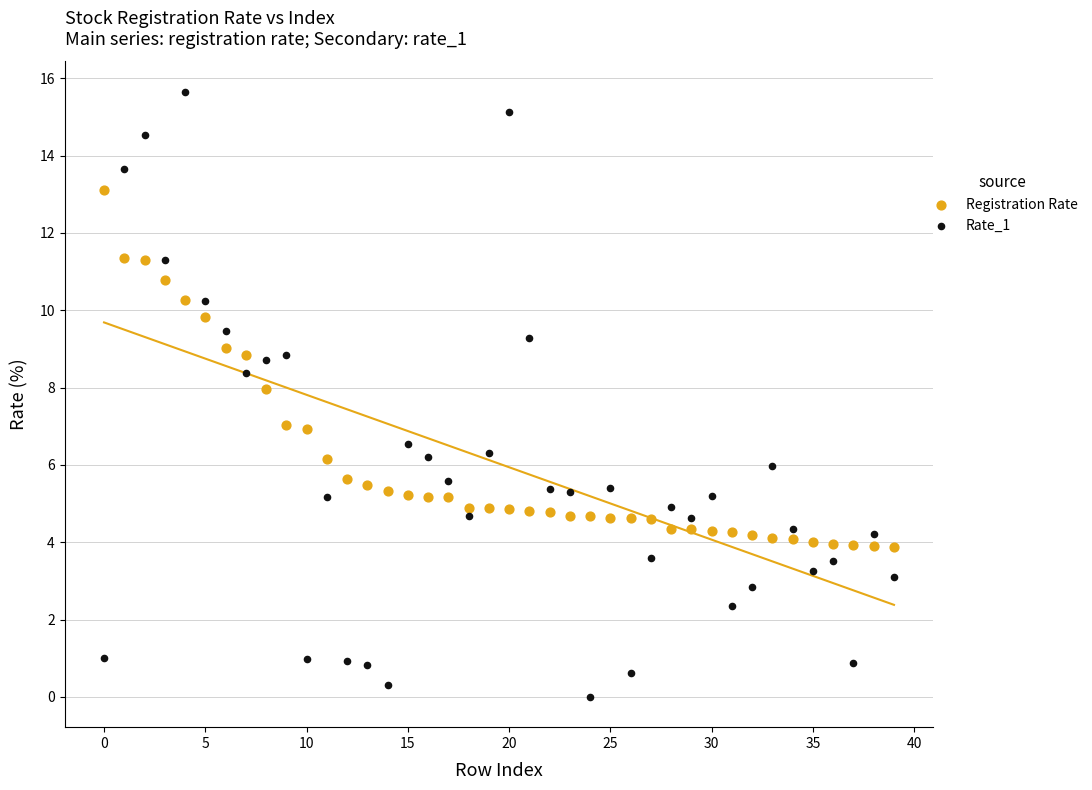

What are all the series names shown in the legend?

Registration Rate, Rate_1